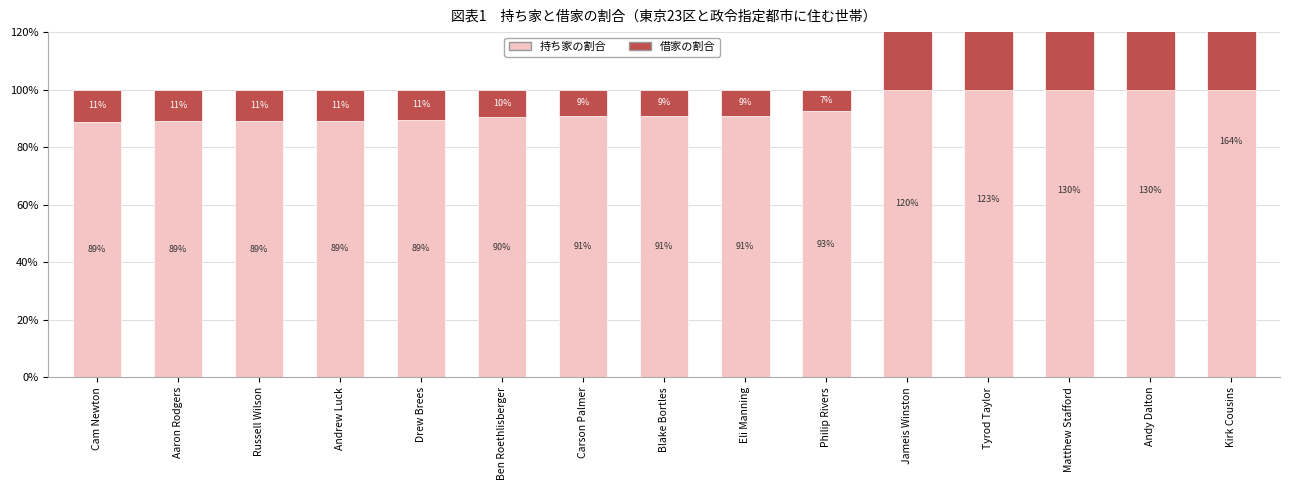

How many bars are there in each group?

2